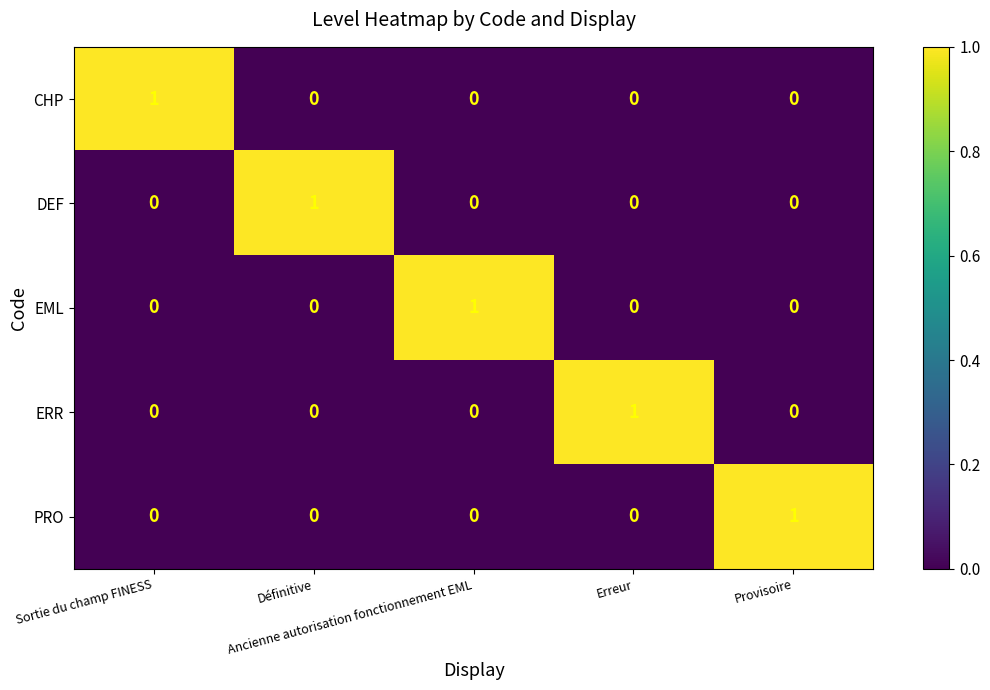

How many EML values are between 0 and 1?

5